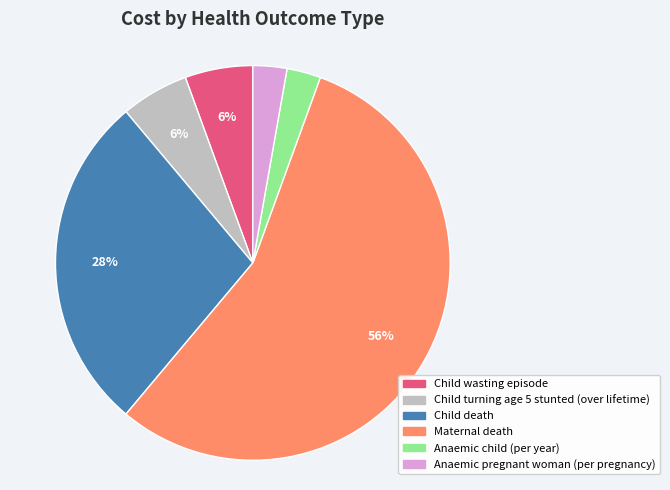

Which slice is the largest?

Maternal death